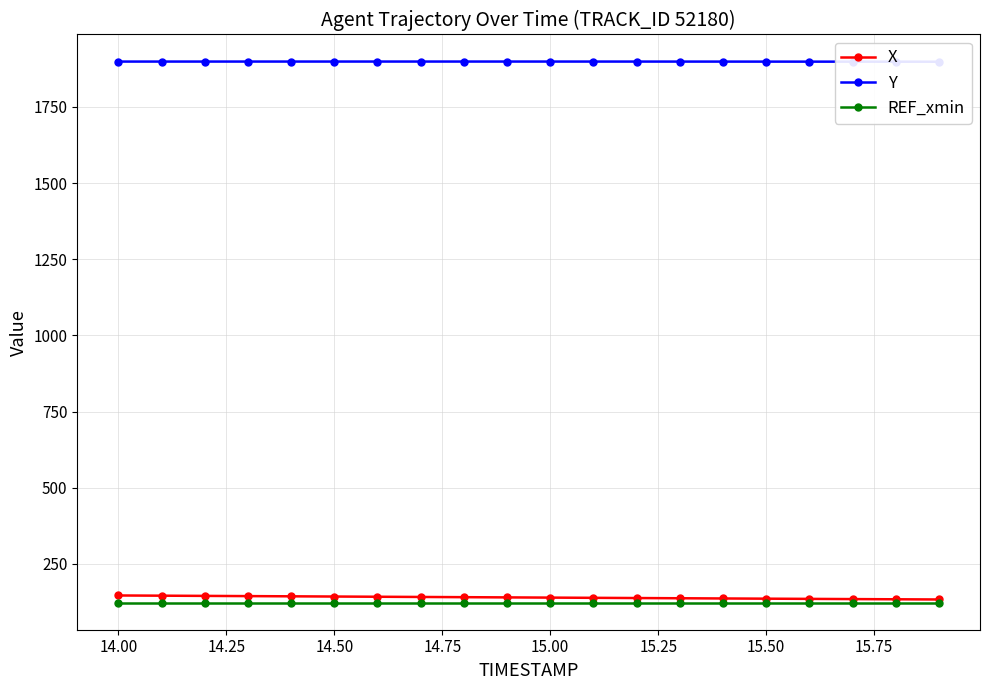

What is the lowest value of the REF_xmin series?

122.5